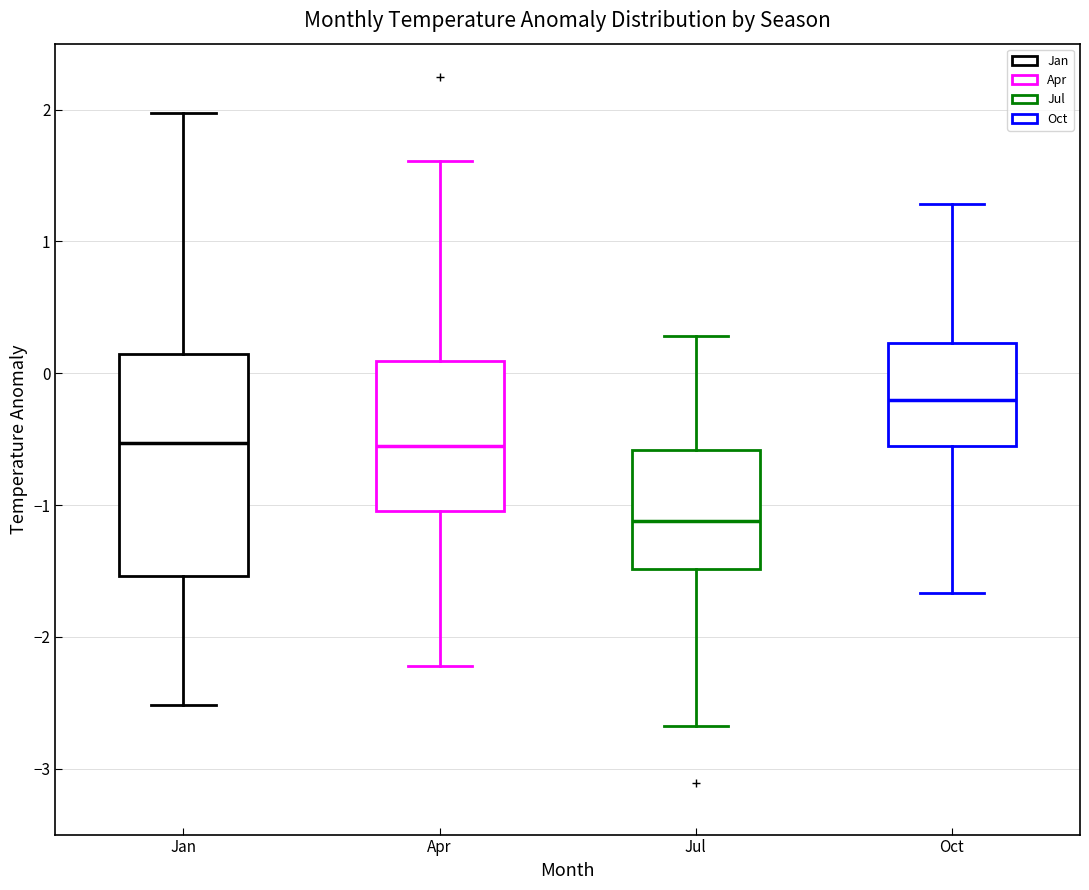

Which box's median line is the highest?

Oct